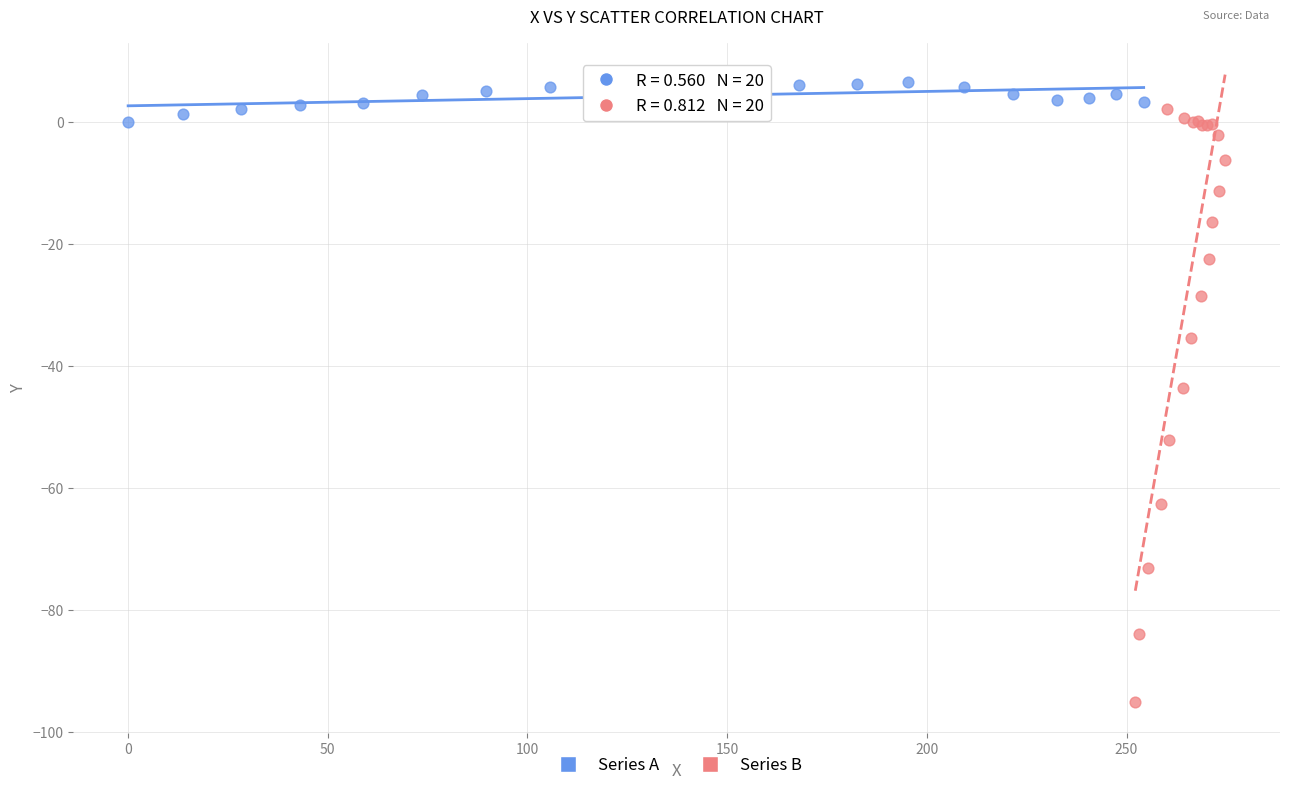

Which series has the widest spread of Y values?

Series B